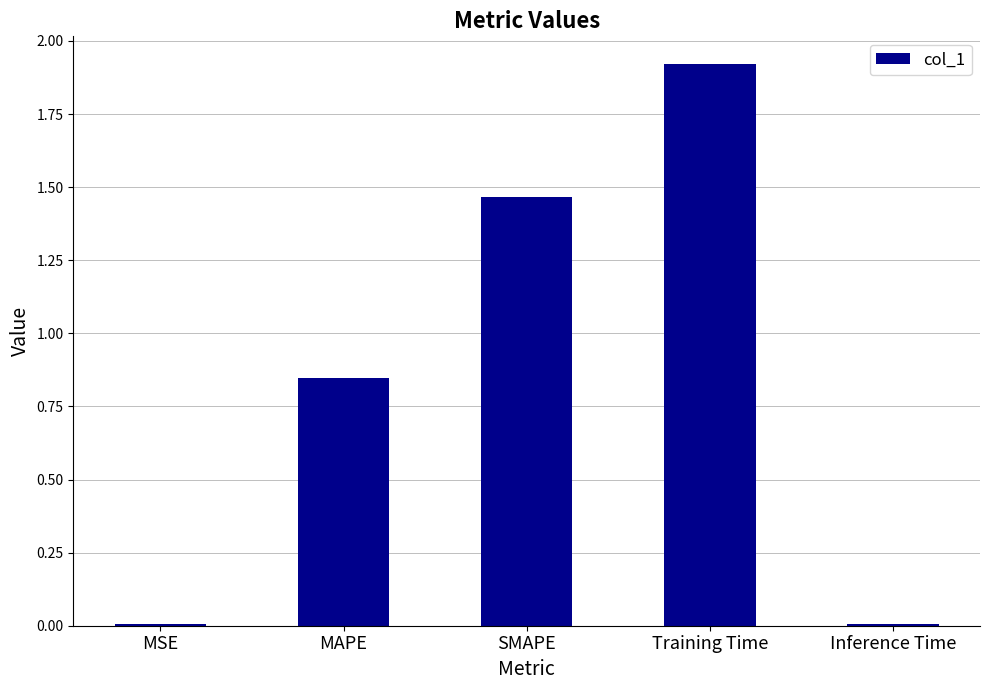

True or false: the data shows 2.9 at Training Time.

False